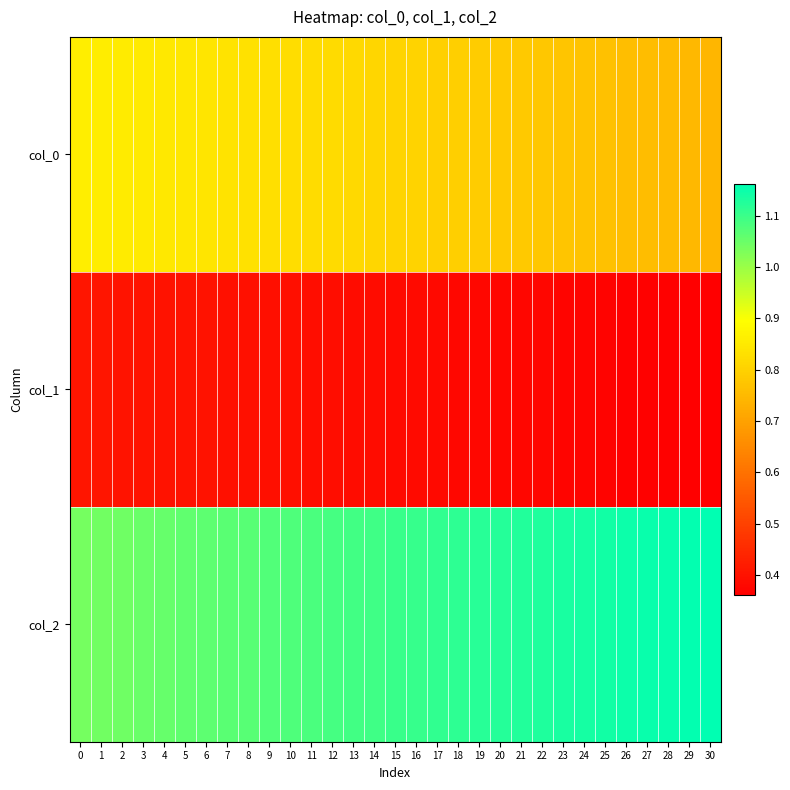

List the series in order of their overall mean, lowest first.

col_1, col_0, col_2